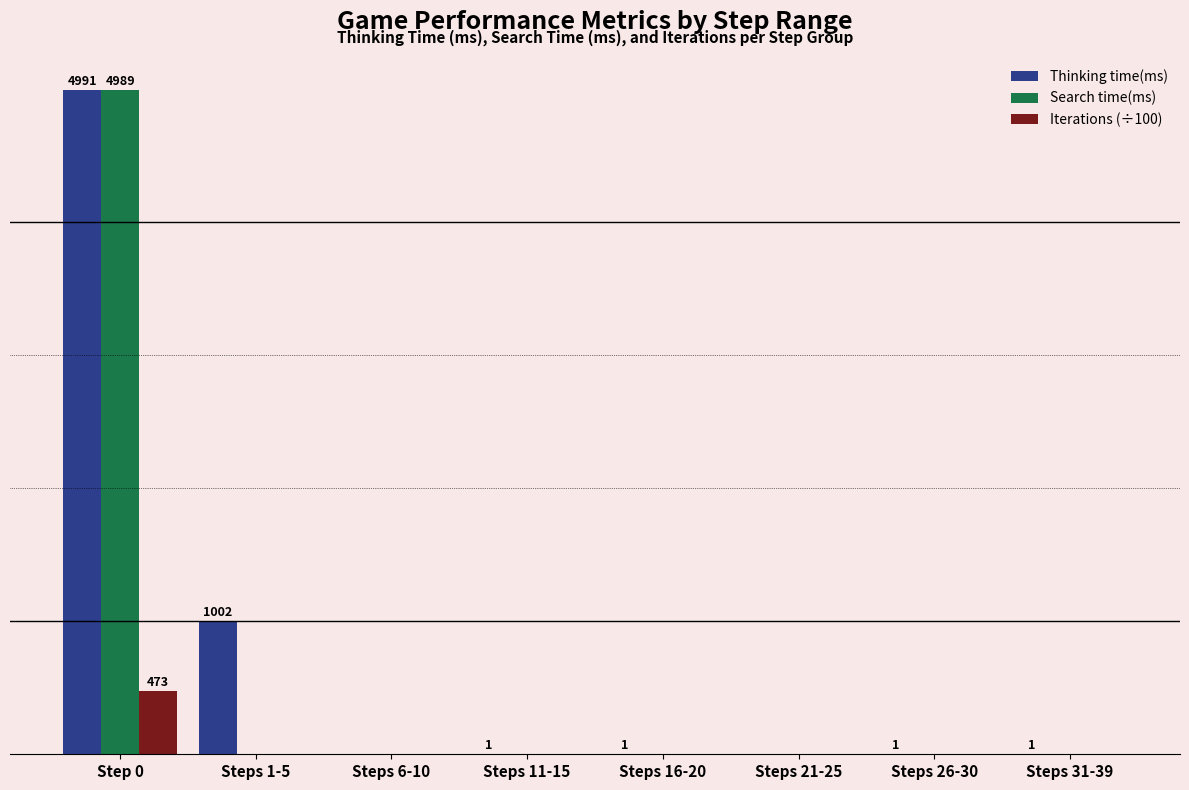

Are the bars grouped side by side (vs. stacked)?

Yes